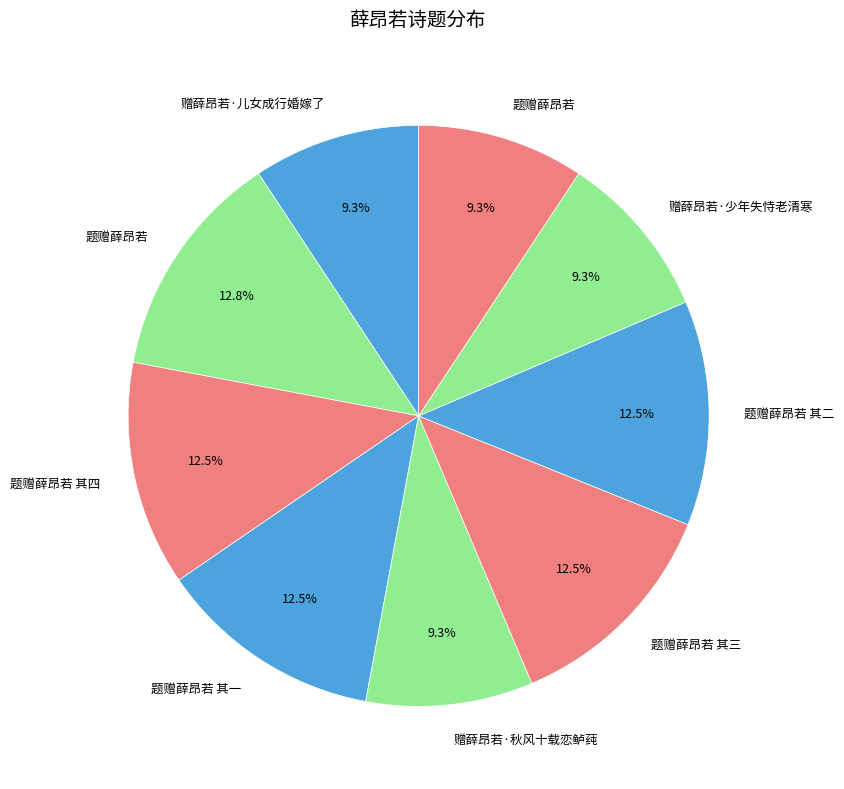

To the nearest percent, what is the difference between the largest and smallest slice percentages?

3%